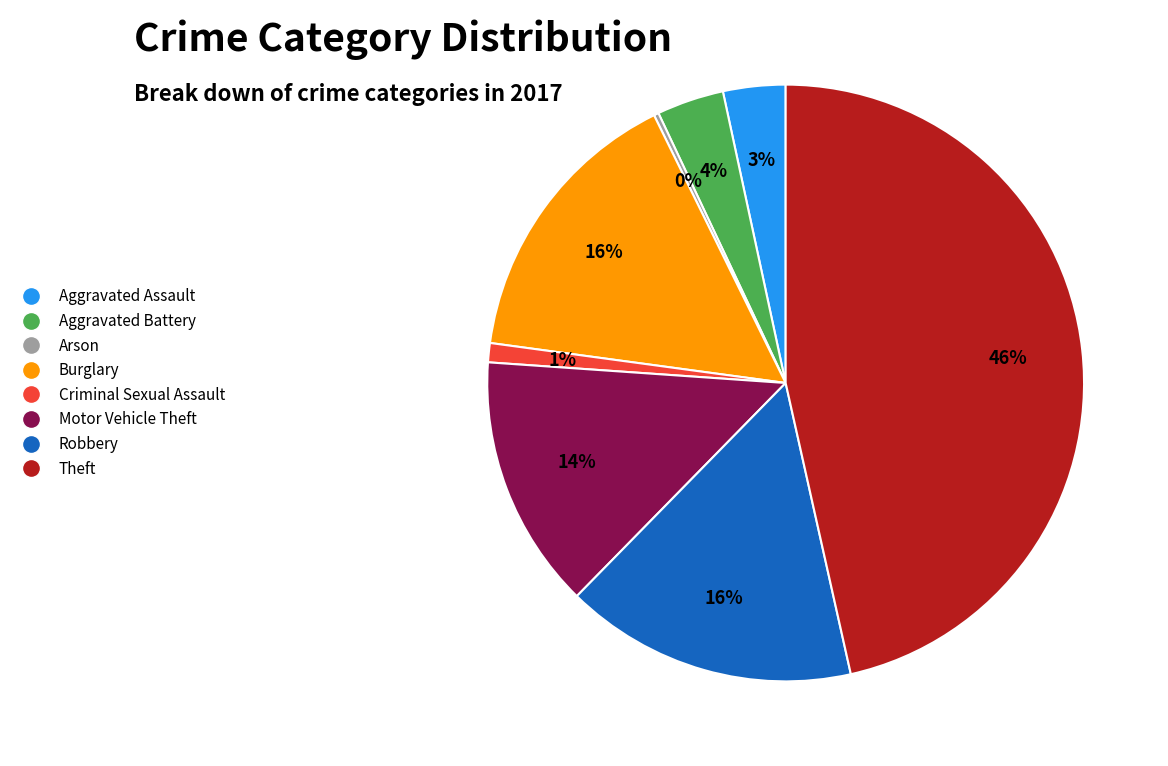

To the nearest percent, what percentage of the pie is Motor Vehicle Theft?

14%